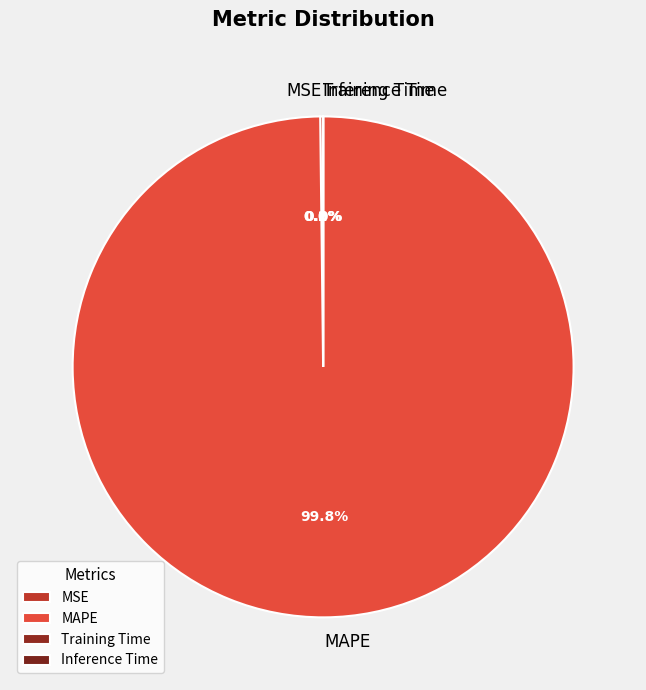

To the nearest percent, what percentage of the pie is MAPE?

100%